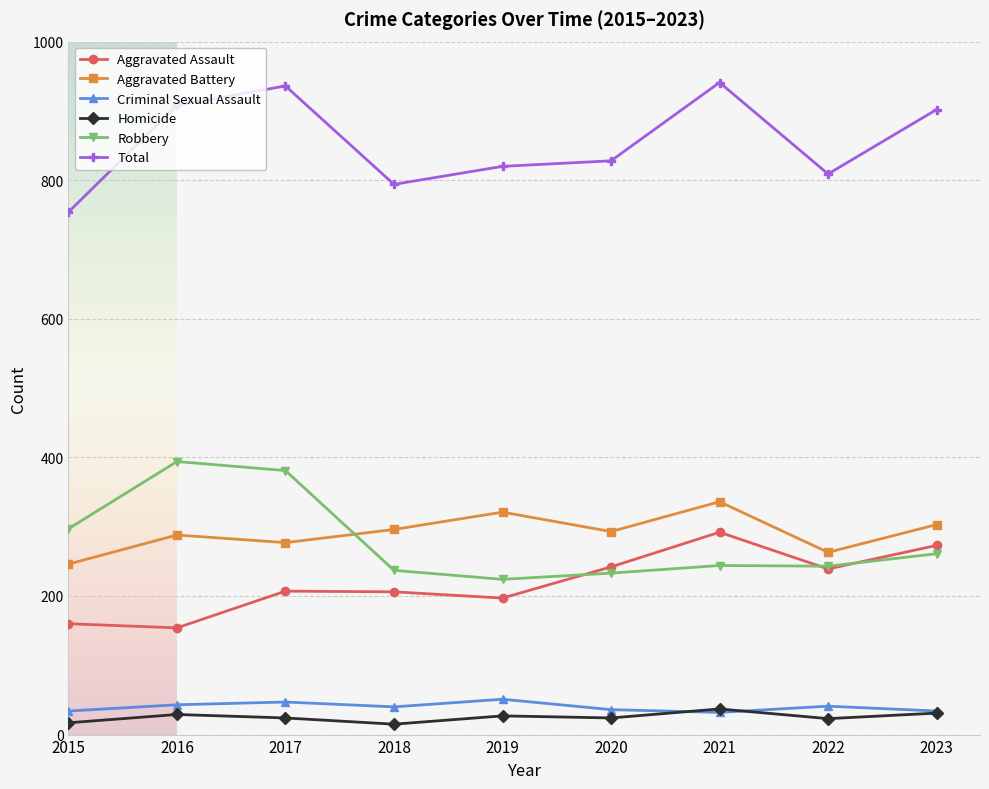

Where do Aggravated Battery and Robbery first cross each other?

2017 and 2018